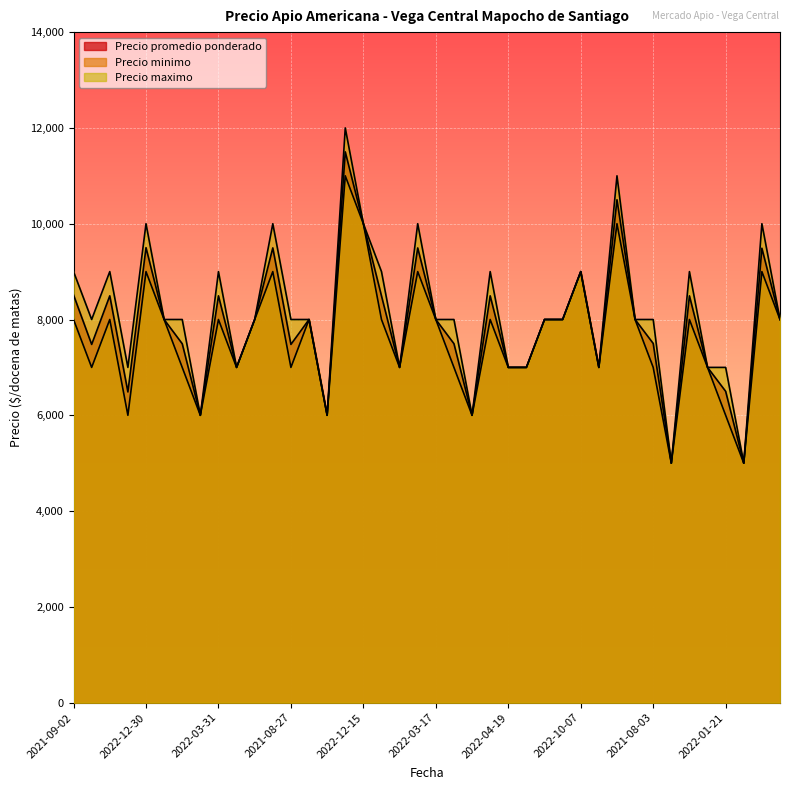

How many lines are shown in the chart?

3